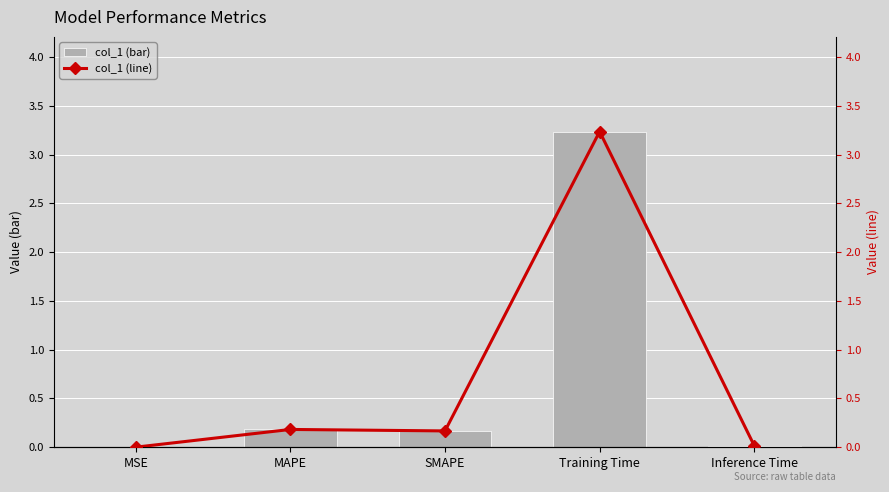

What is the sum of the col_1 (bar) values at SMAPE and Training Time?

3.4